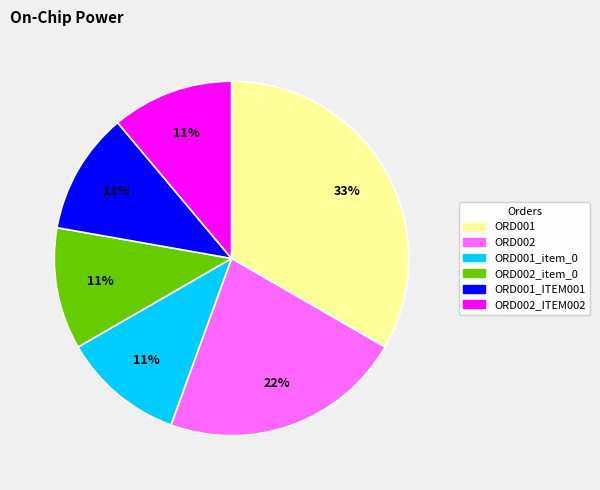

Combined, do ORD002 and ORD002_item_0 account for over 50%?

No